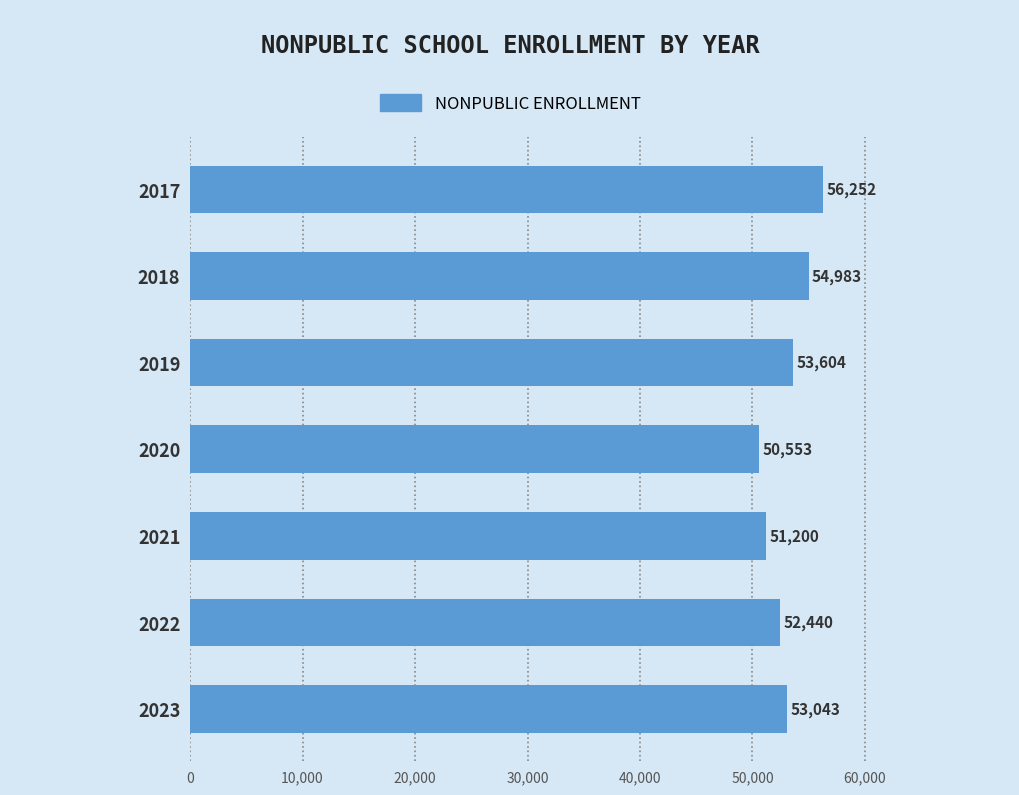

What is the ratio of the value at 2018 to the value at 2021?

1.1